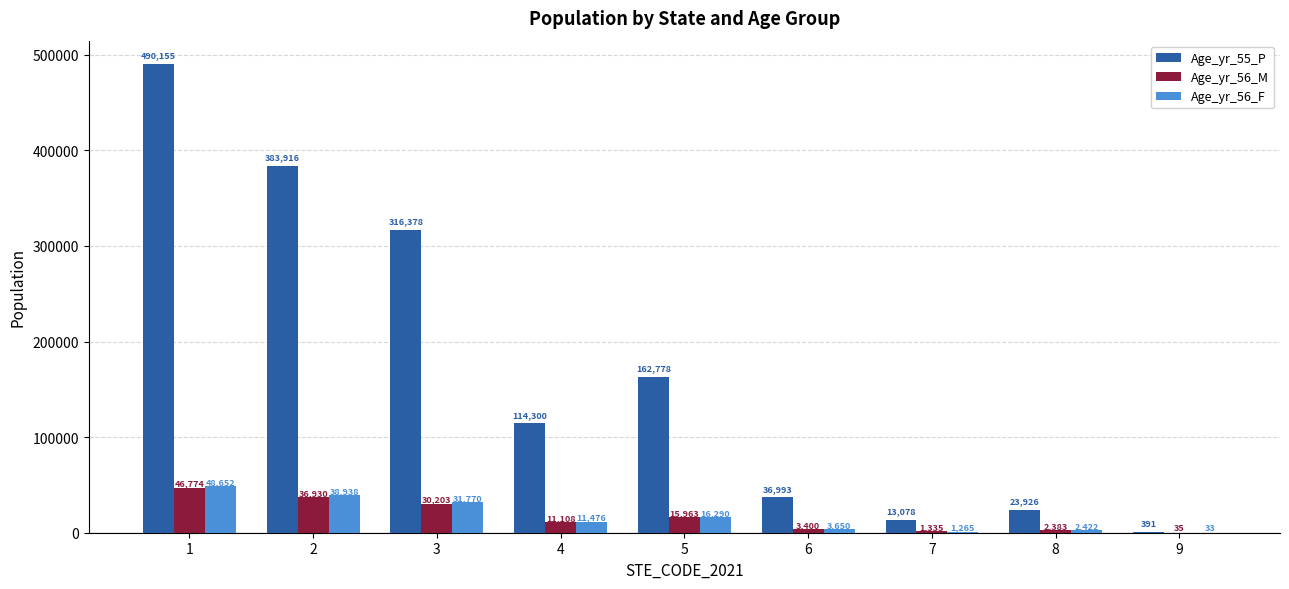

How many categories are shown in the chart?

9